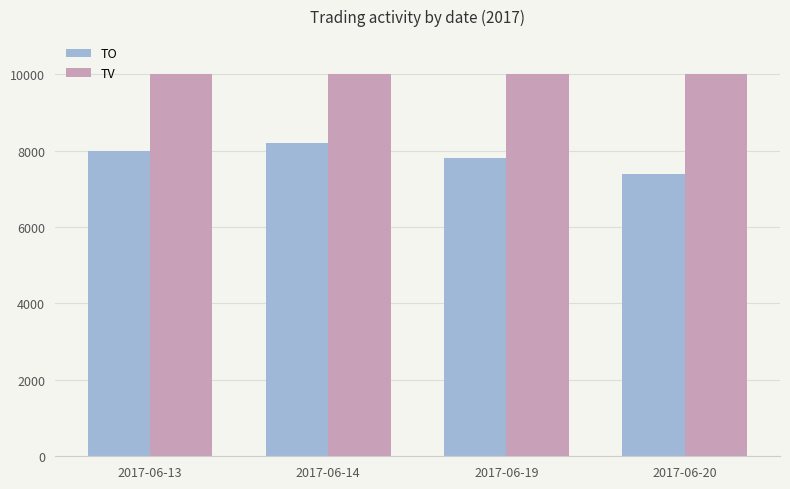

What is the value of the TO bar at the 1st from the left?

8000